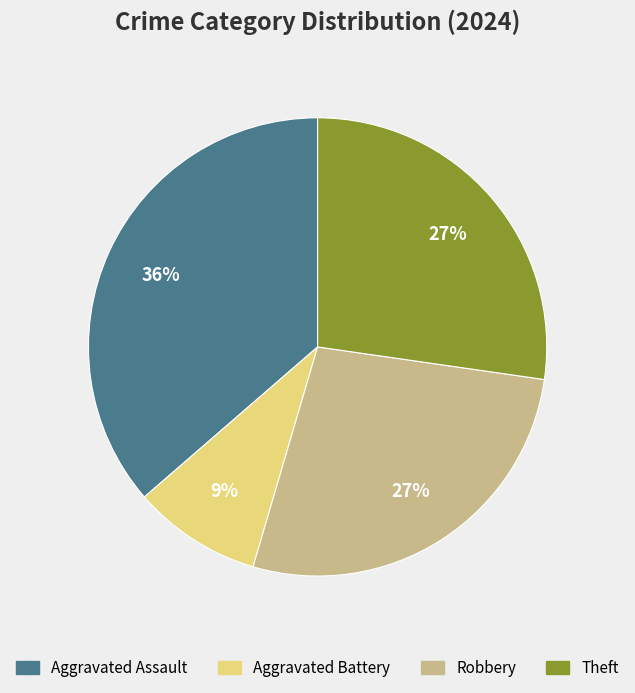

Is there a majority slice in this chart?

No